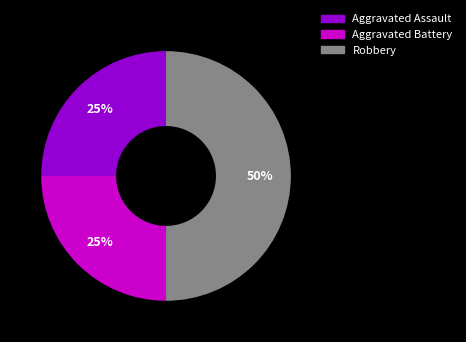

Is the sum of Aggravated Battery and Robbery greater than half?

Yes